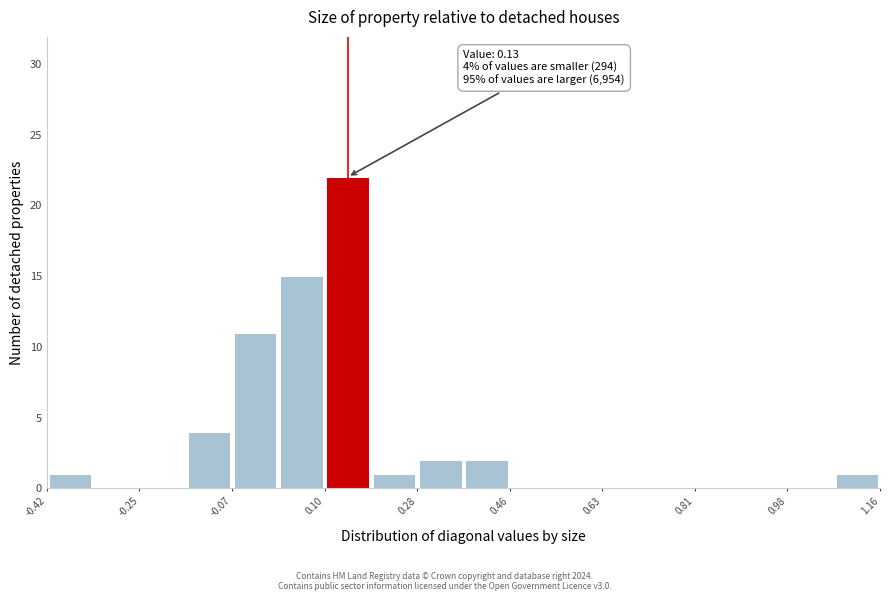

Which range on the x-axis has the tallest bar?

0.10 to 0.20